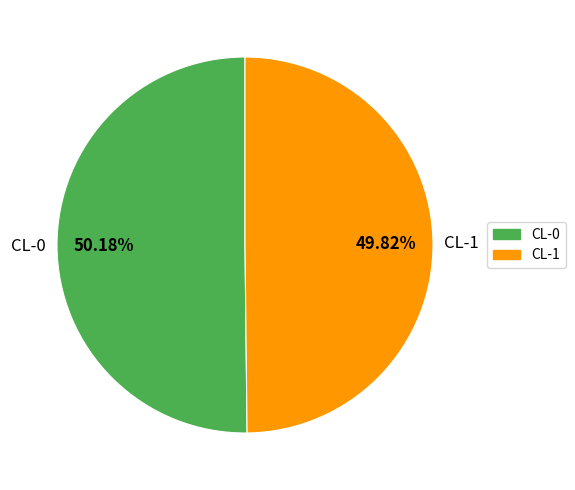

True or false: CL-1 accounts for 57% of the total.

False